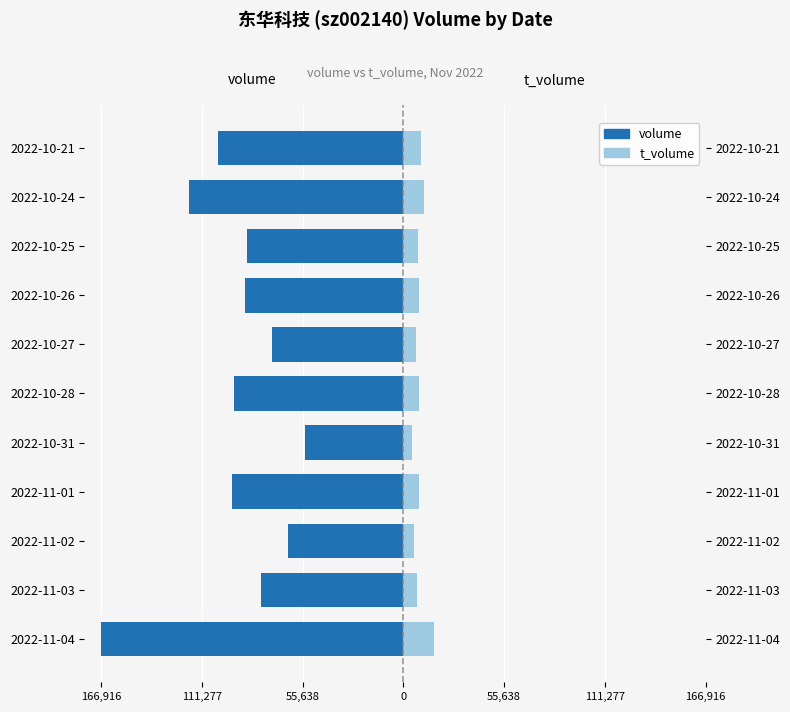

True or false: volume has a value of -40860 at 2022-10-26.

False